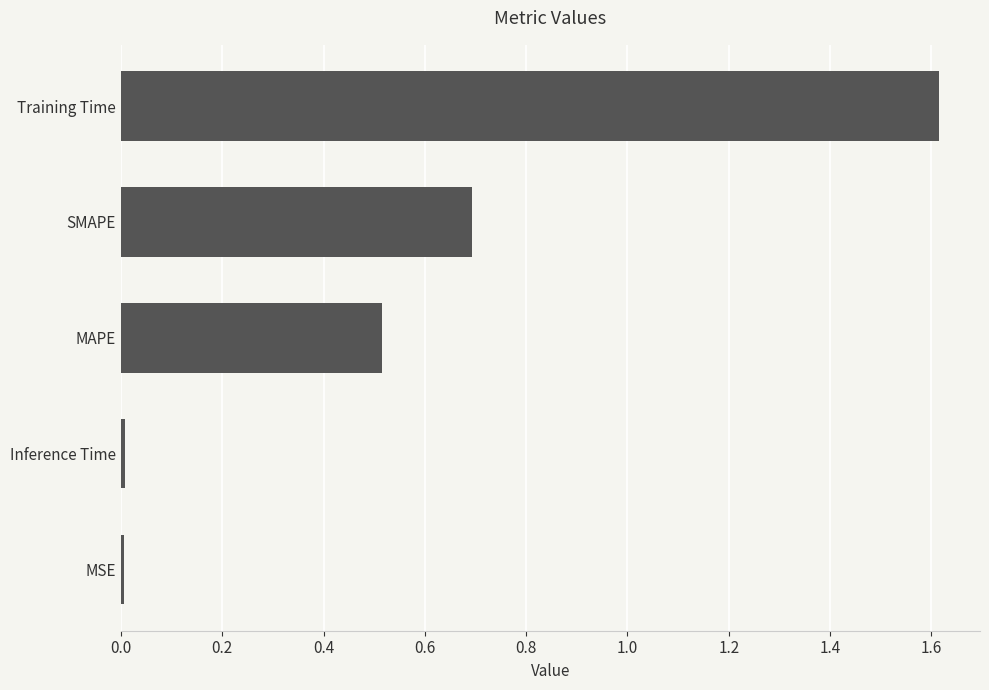

True or false: the data shows 0.0 at Inference Time.

True